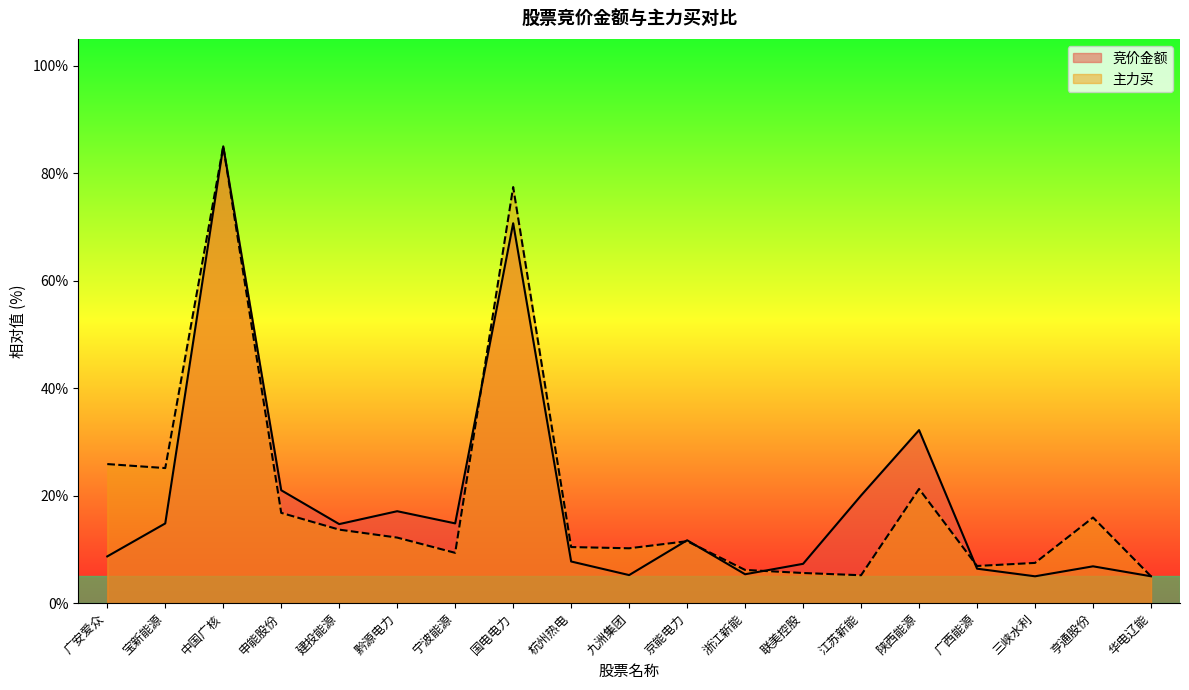

True or false: 主力买 has a value of 33.0 at 宝新能源.

False